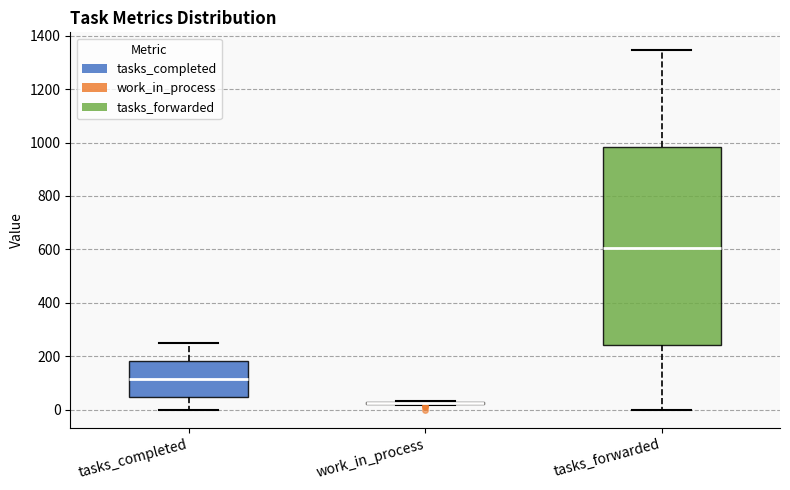

Reading left to right, transcribe this box plot: for each box, give where its median line is, the range the box spans, and where its two whiskers end, as read against the y-axis. The values are not printed on the chart, so give them approximately, as read against the axis.

tasks_completed: median 120, box 40 to 180, whiskers 0 to 260
work_in_process: box collapsed to a line at 20, whiskers 20 to 40
tasks_forwarded: median 600, box 240 to 980, whiskers 0 to 1340